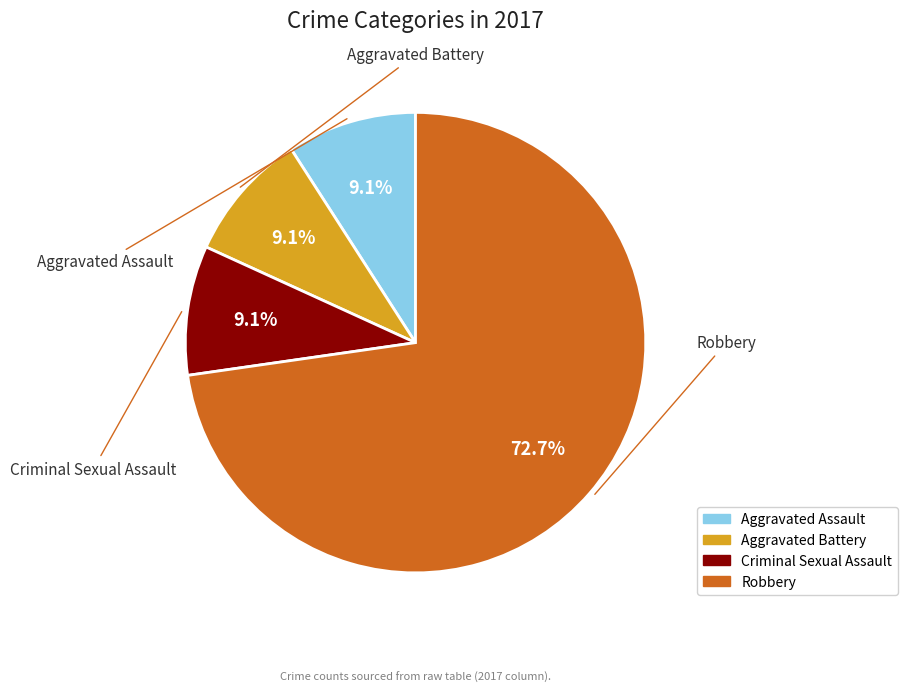

To the nearest percent, what portion does Criminal Sexual Assault represent?

9%